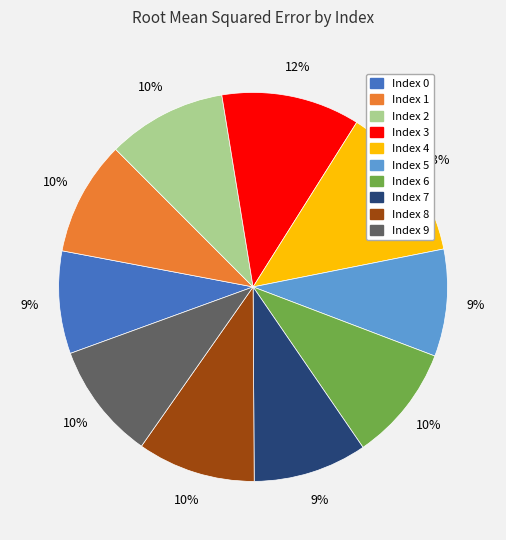

To the nearest percent, what is the average slice percentage?

10%